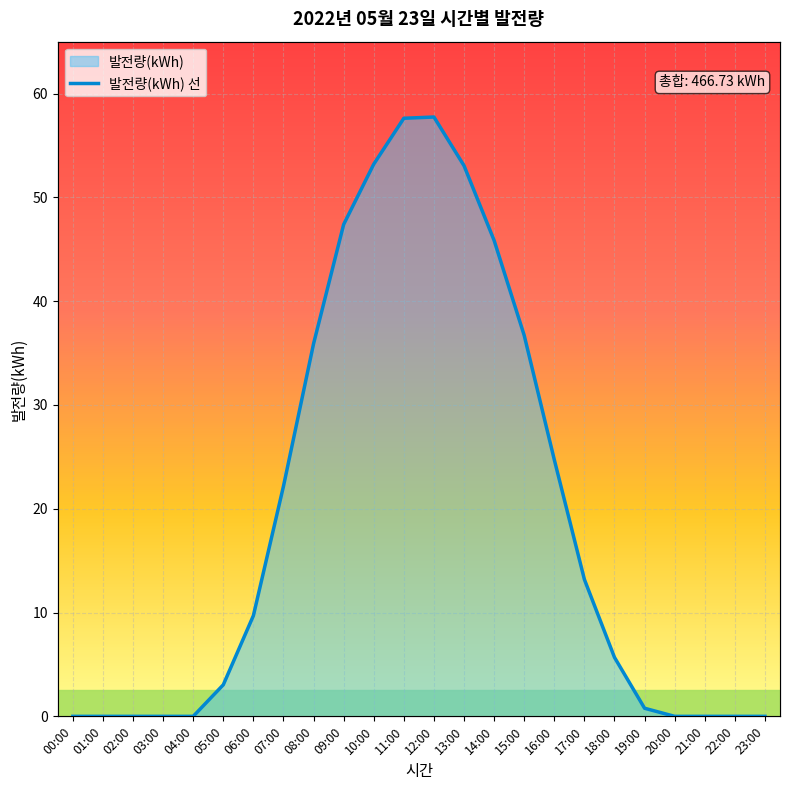

Does the chart display data point markers on the line(s)?

No